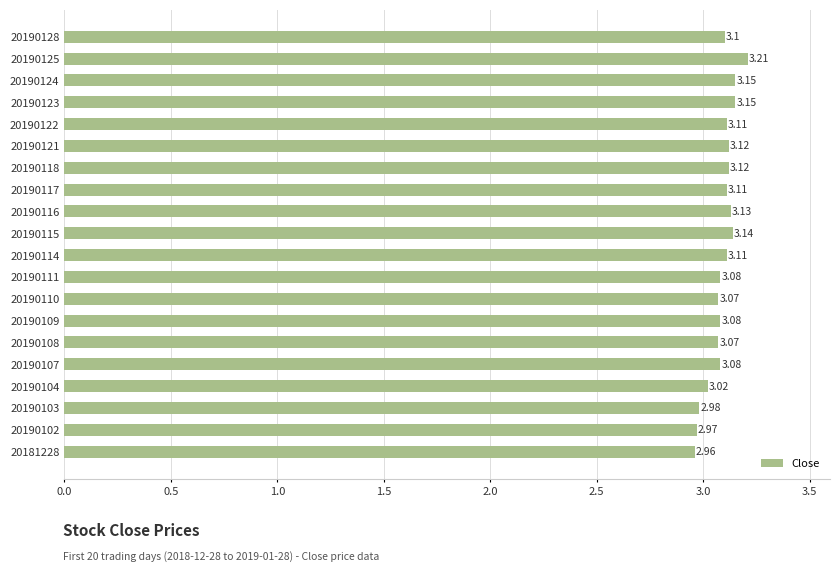

What is the average value?

3.1